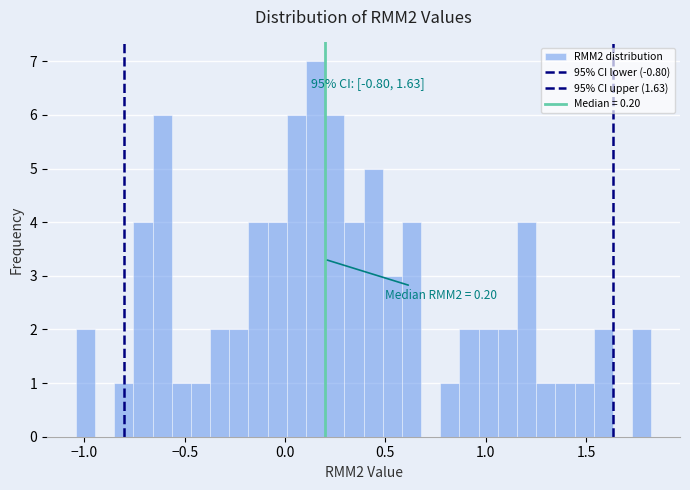

Around what value on the x-axis is the tallest bar? Give the approximate position of its centre, as read against the axis.

0.15